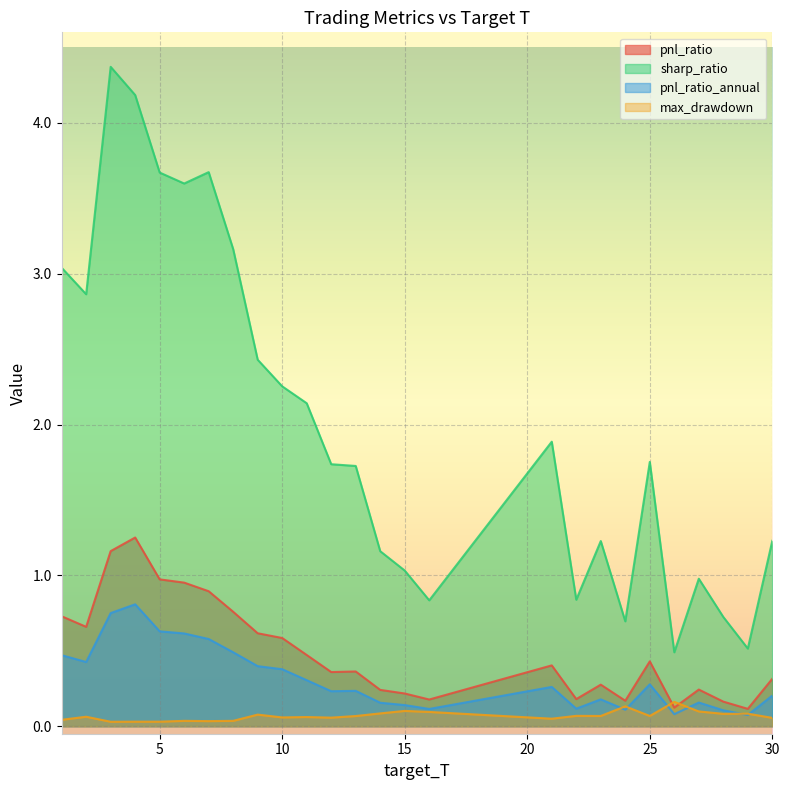

What are all the series names shown in the legend?

pnl_ratio, sharp_ratio, pnl_ratio_annual, max_drawdown